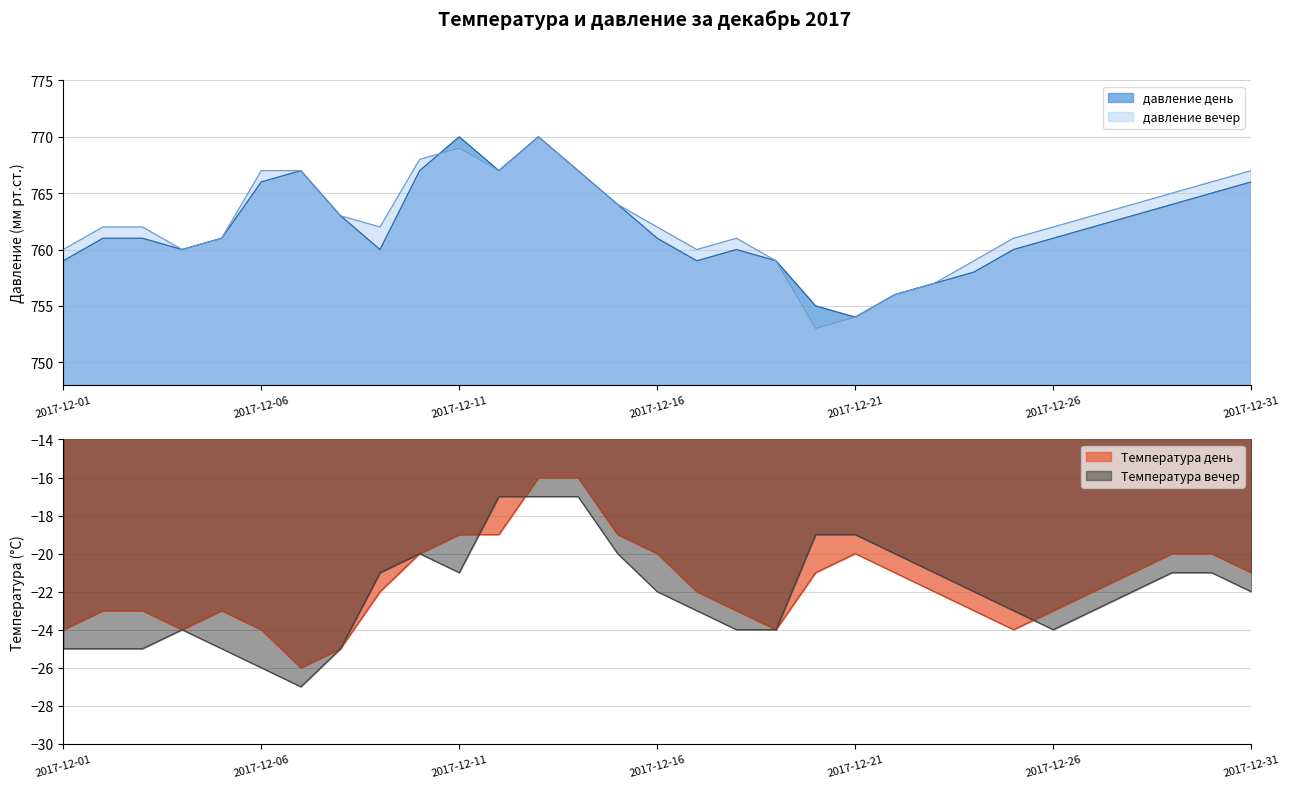

What is the minimum value for давление день?

754